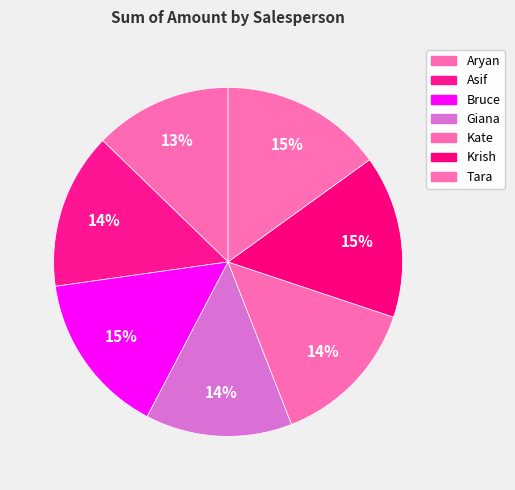

What percentage is the Giana slice, to the nearest percent?

14%